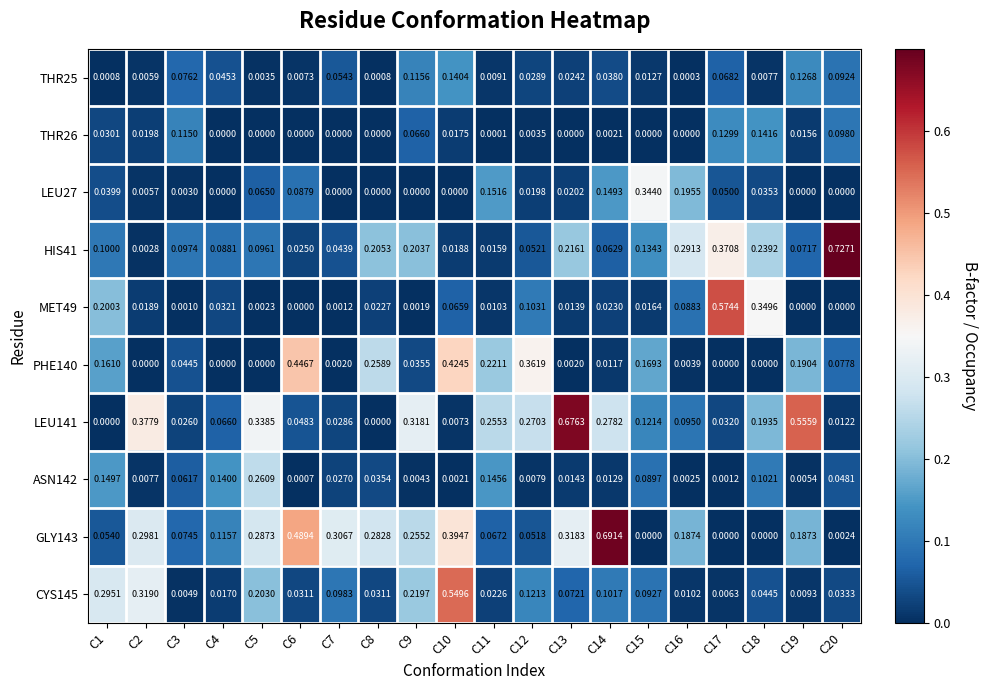

Between C17 and C7, which is larger?

C17